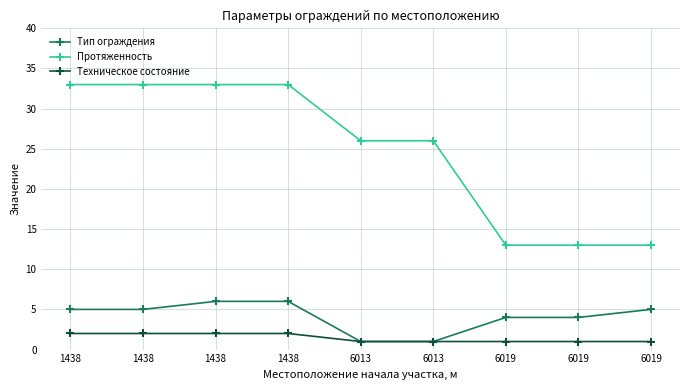

How many lines are shown in the chart?

3